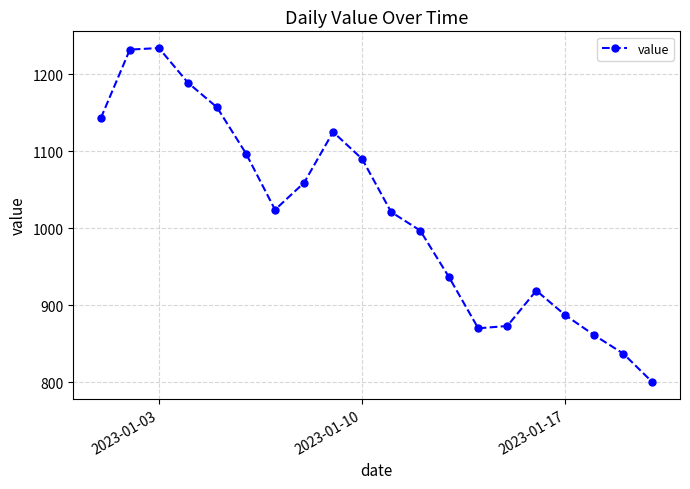

What is the average value?

1018